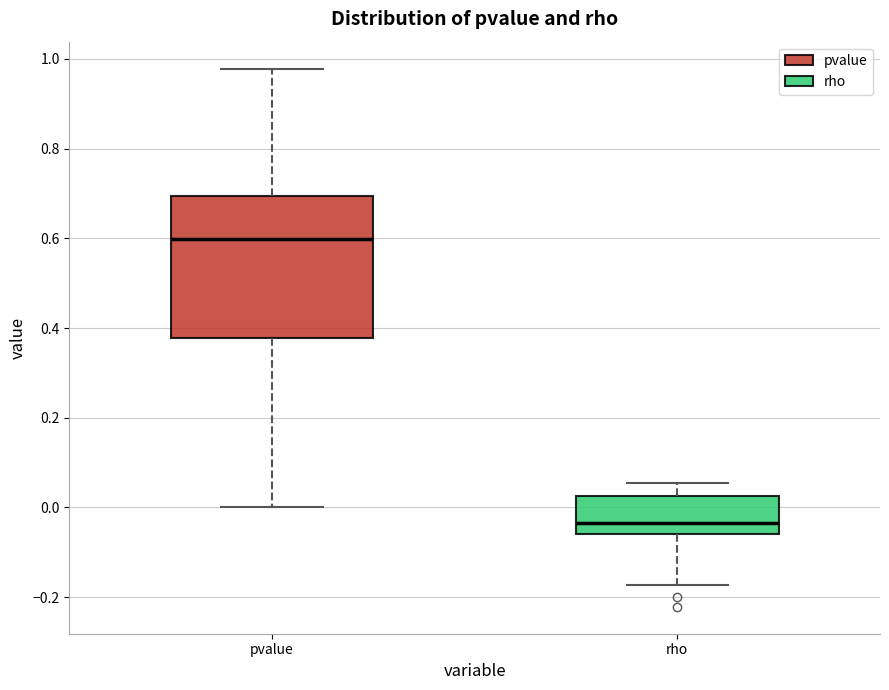

Which box is the tallest, from its lower edge to its upper edge?

pvalue